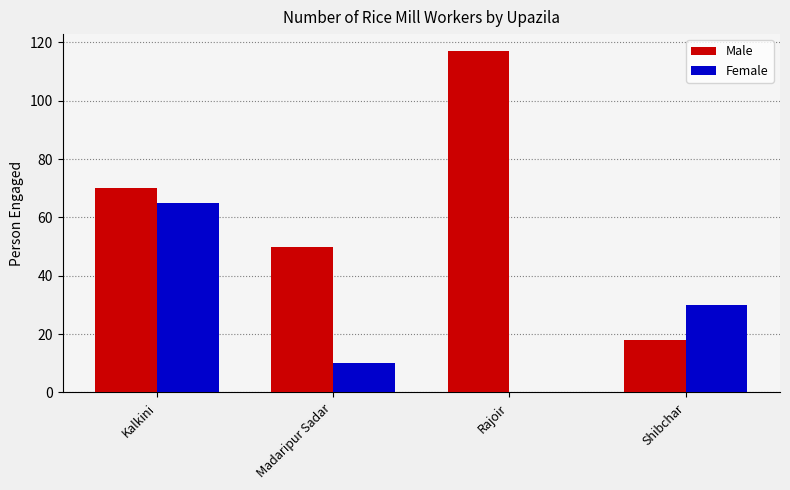

What is the difference between the Female values at Rajoir and Shibchar?

30